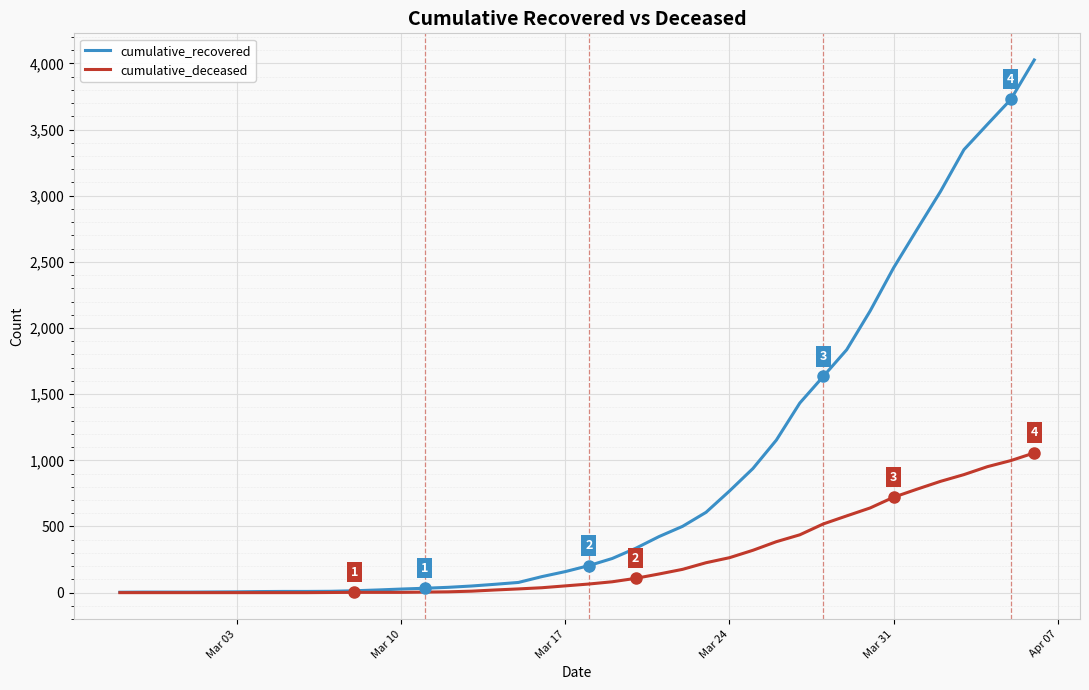

What is the greatest value displayed?

4026